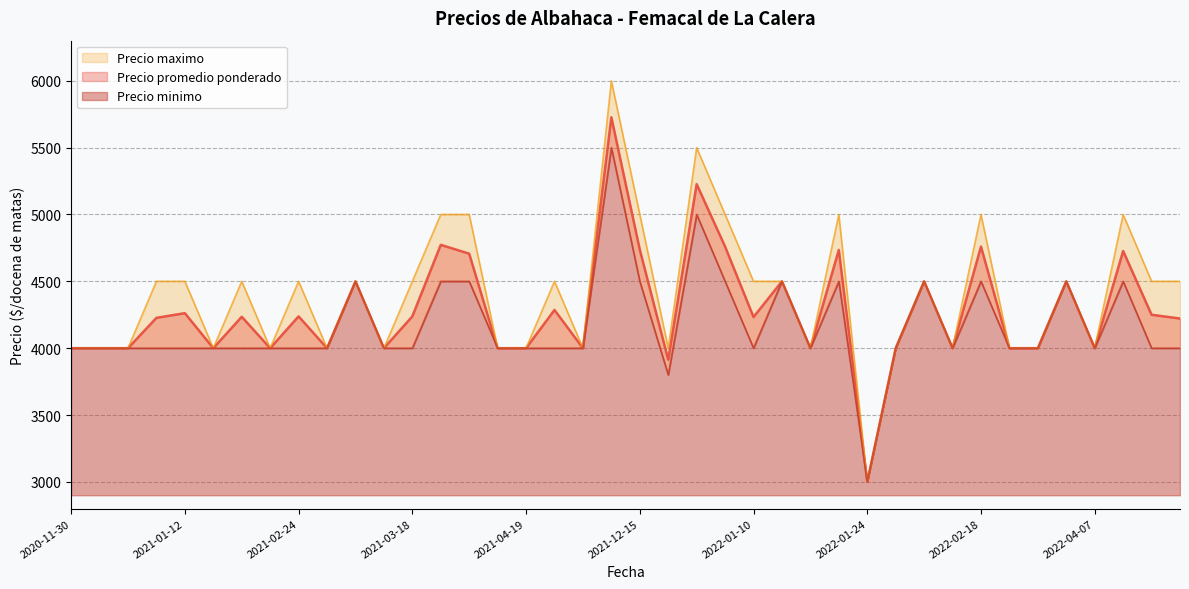

Reading left to right, list all the values displayed in this chart.

Precio promedio ponderado: 4000	4000	4000	4227	4262	4000	4235	4000	4238	4000	4500	4000	4238	4773	4707	4000	4000	4286	4000	5727	4737	3914	5227	4760	4233	4500	4000	4735	3000	4000	4500	4000	4760	4000	4000	4500	4000	4727	4250	4222
Precio maximo: 4000	4000	4000	4500	4500	4000	4500	4000	4500	4000	4500	4000	4500	5000	5000	4000	4000	4500	4000	6000	5000	4000	5500	5000	4500	4500	4000	5000	3000	4000	4500	4000	5000	4000	4000	4500	4000	5000	4500	4500
Precio minimo: 4000	4000	4000	4000	4000	4000	4000	4000	4000	4000	4500	4000	4000	4500	4500	4000	4000	4000	4000	5500	4500	3800	5000	4500	4000	4500	4000	4500	3000	4000	4500	4000	4500	4000	4000	4500	4000	4500	4000	4000